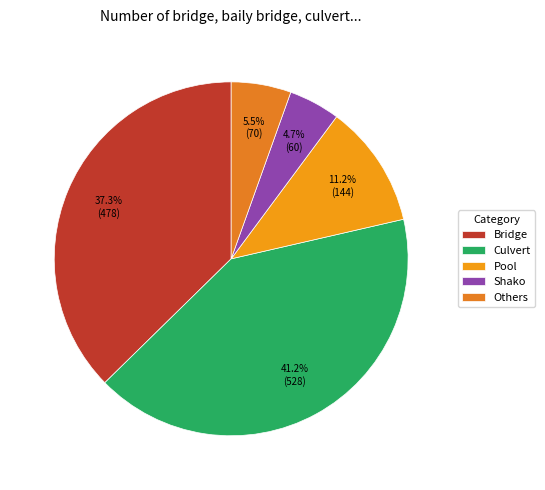

To the nearest percent, what percentage of the pie is Shako?

5%